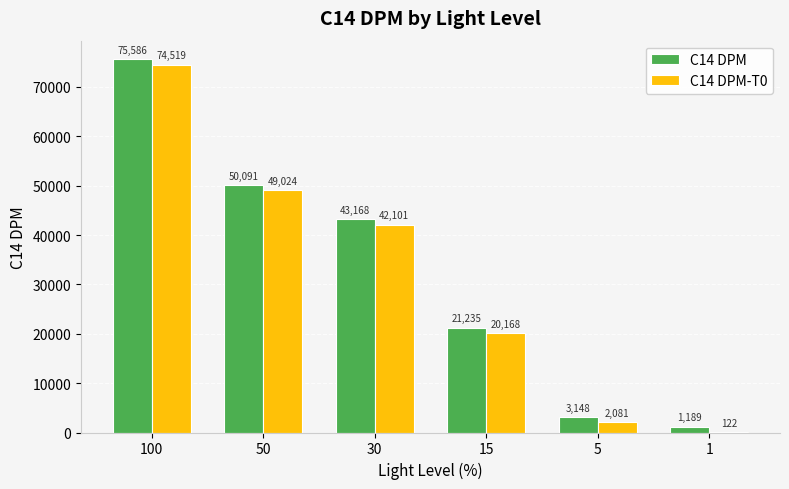

Reading right to left, extract all data points from this chart.

C14 DPM: 1=1189	5=3148	15=21235	30=43168	50=50091	100=75586
C14 DPM-T0: 1=122	5=2081	15=20168	30=42101	50=49024	100=74519